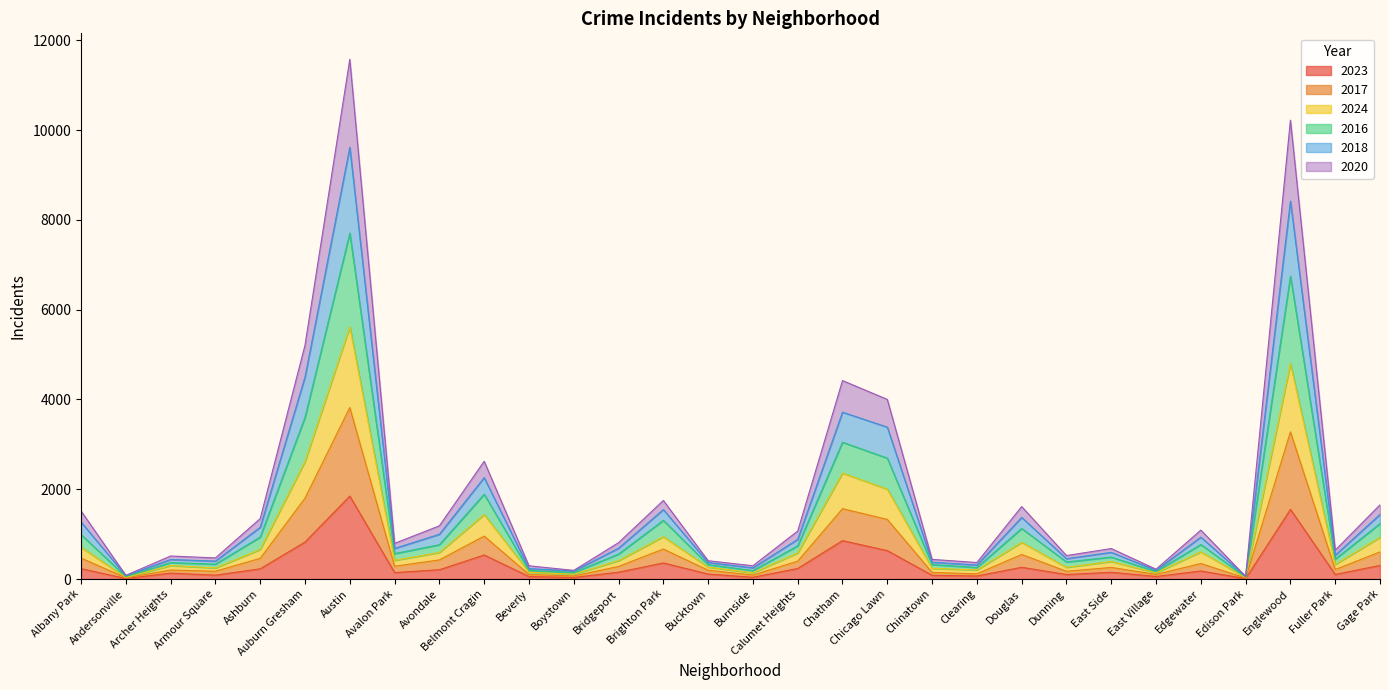

At which category does 2016 reach its first local valley?

Andersonville